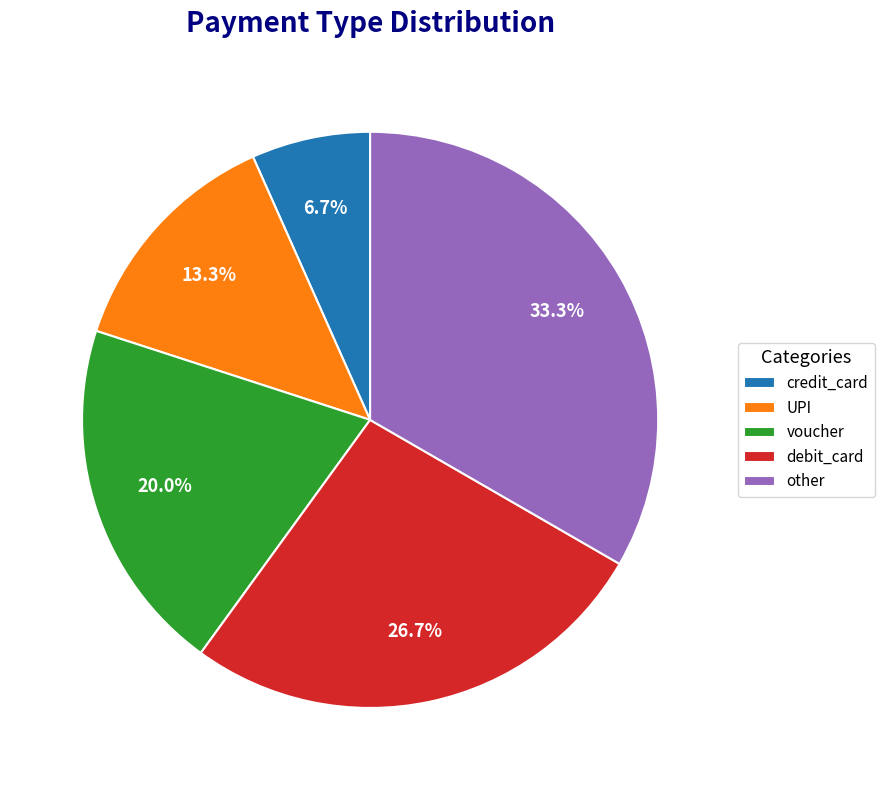

Combined, what portion of the pie is other and voucher?

53.3%